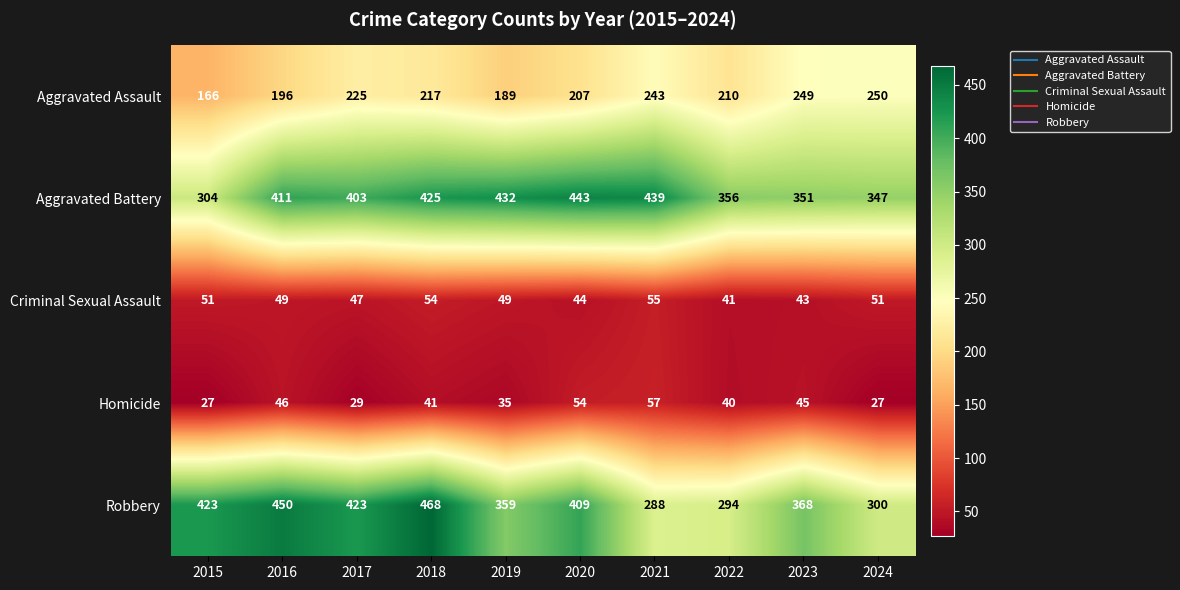

Which series has the widest spread of values?

Robbery